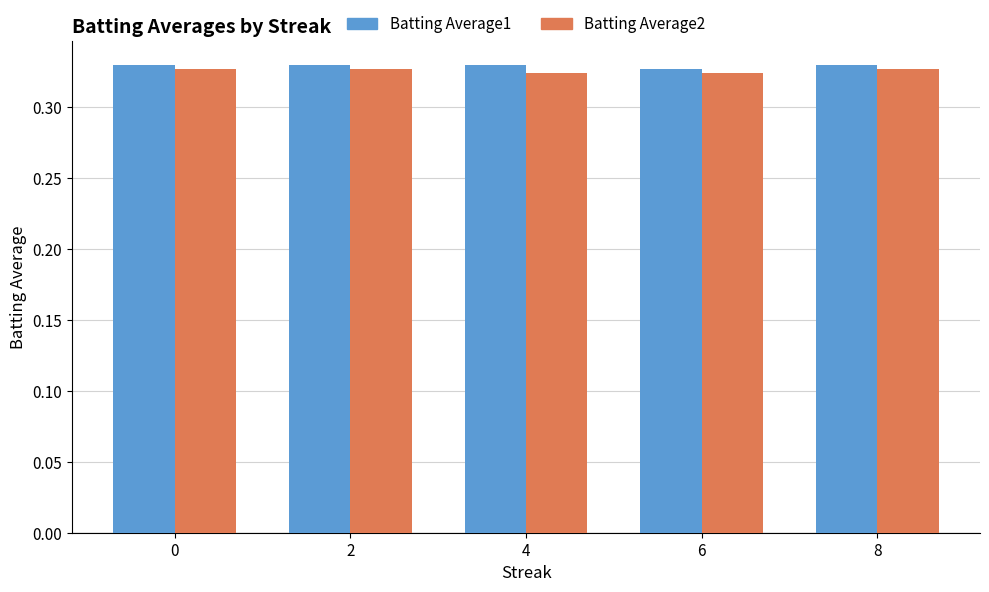

How many Batting Average1 values are between 0 and 1?

5